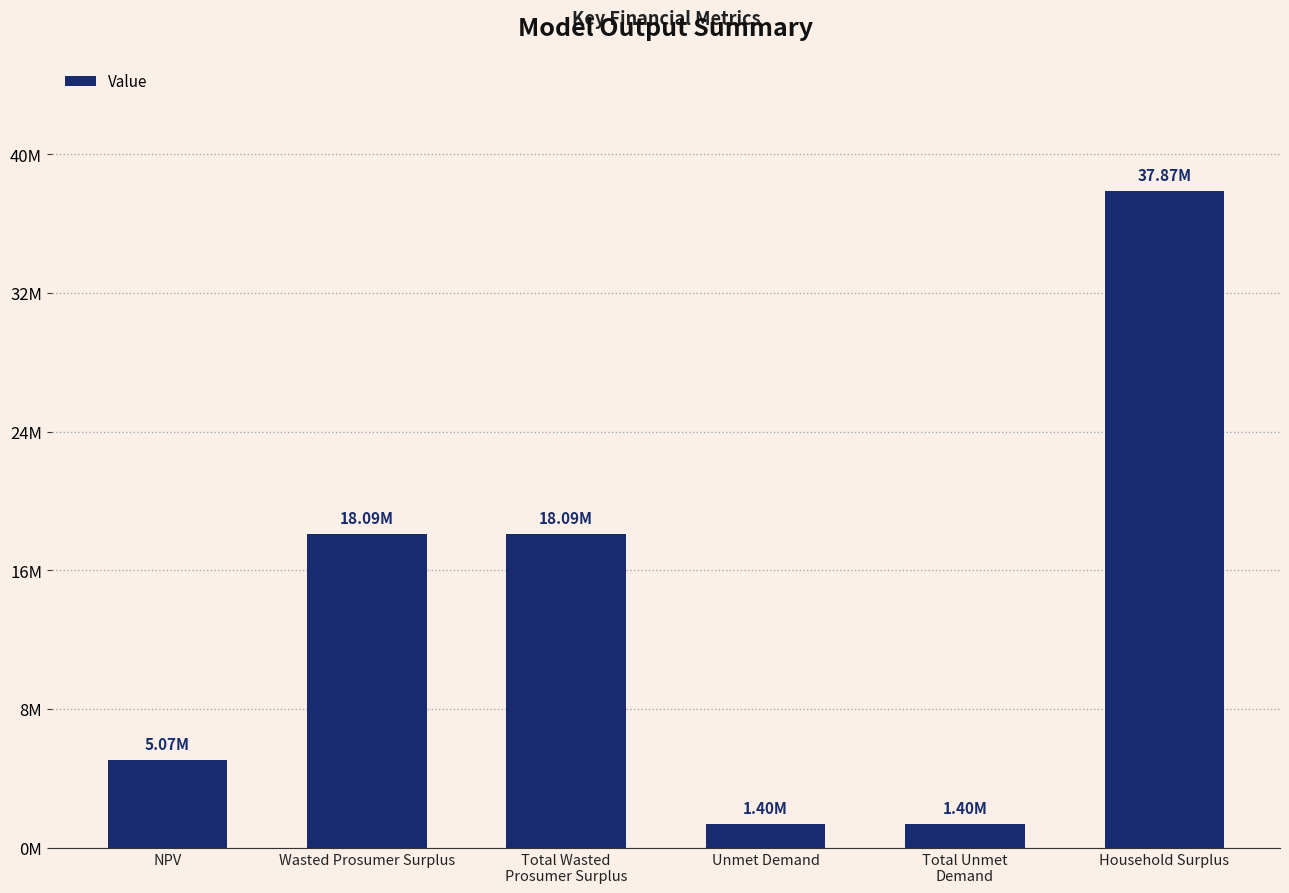

What is the average value?

13654758.0